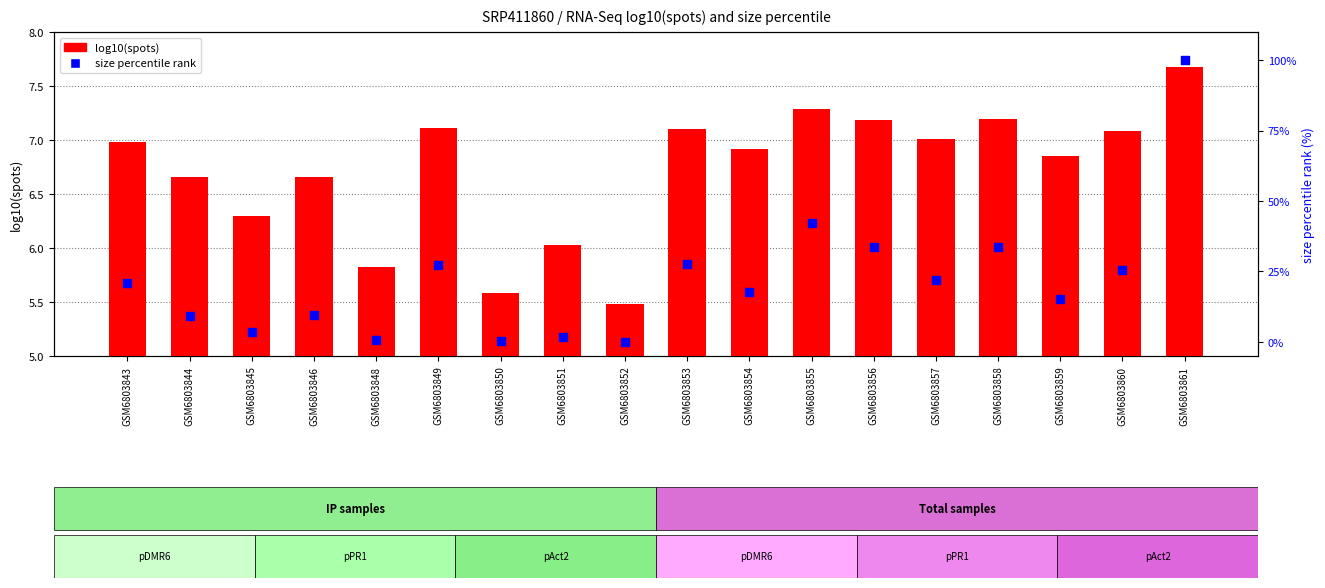

What are all the series names shown in the legend?

log10(spots), size percentile rank